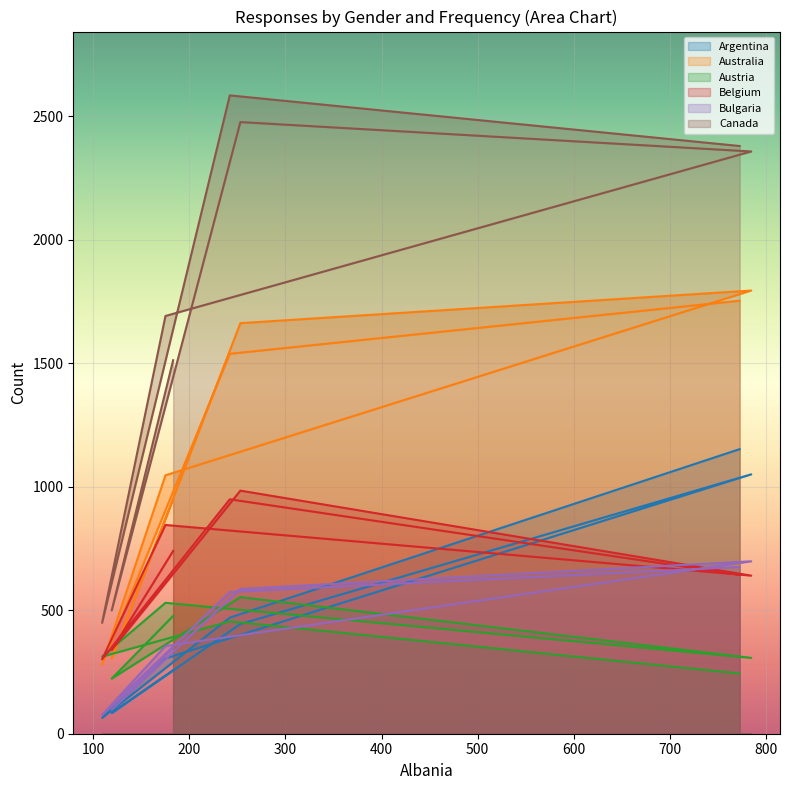

Rank the series by their maximum value, from lowest to highest.

Austria, Bulgaria, Belgium, Argentina, Australia, Canada